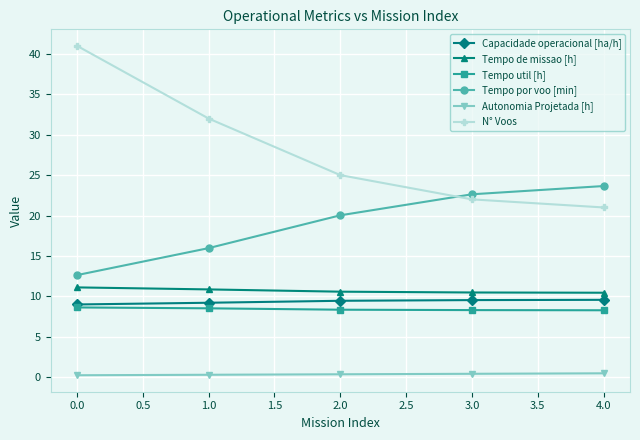

At which category is the sum across all series the highest?

0.0